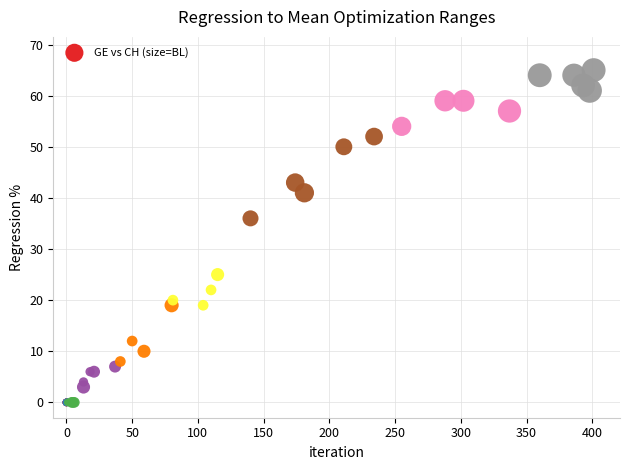

What Y value in the scatter plot is closest to 32?

36